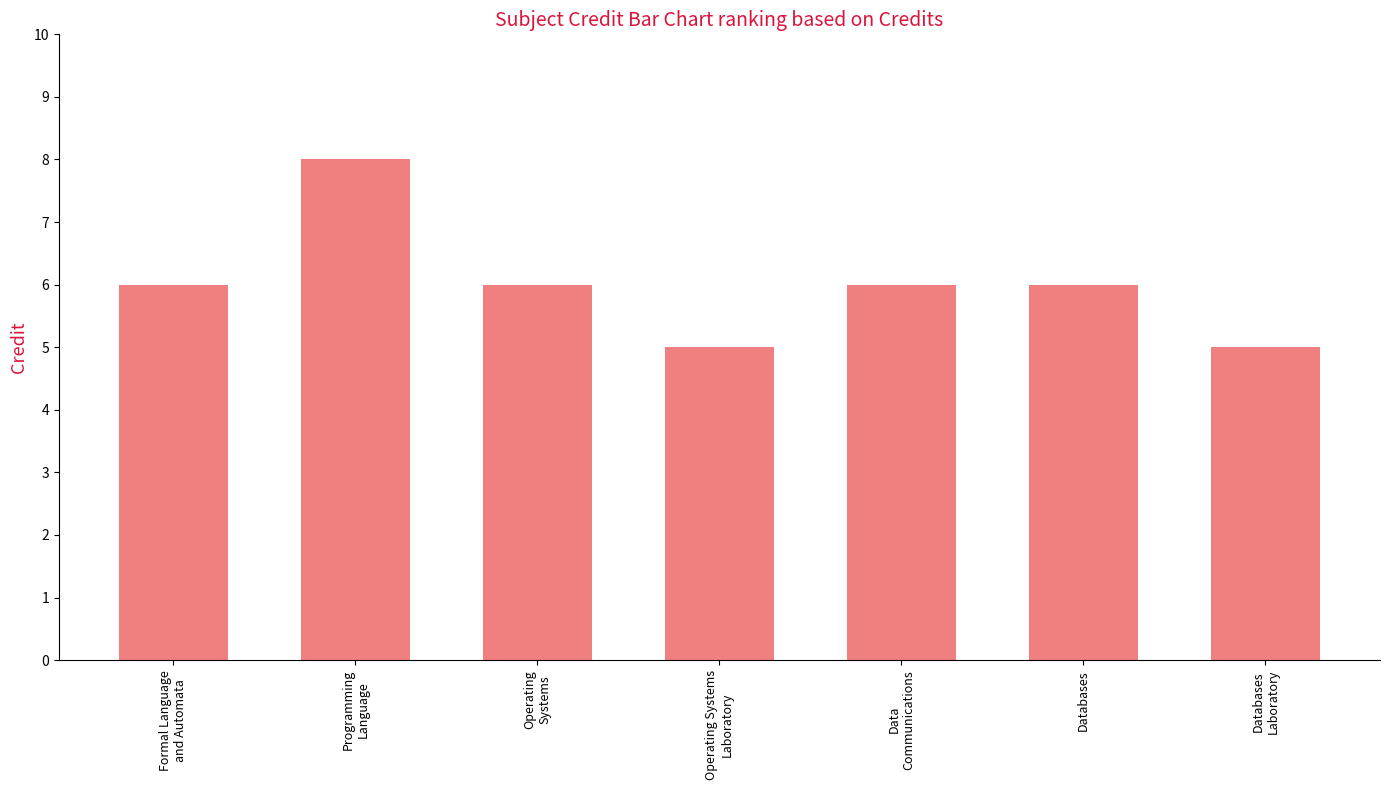

What is the maximum value shown in the chart?

8